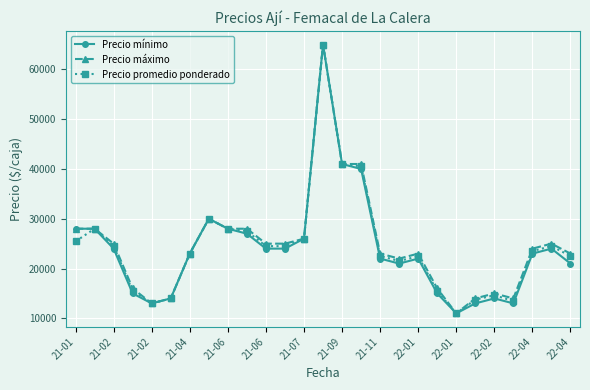

What is the value of the Precio máximo point at the 19th from the left?

23000